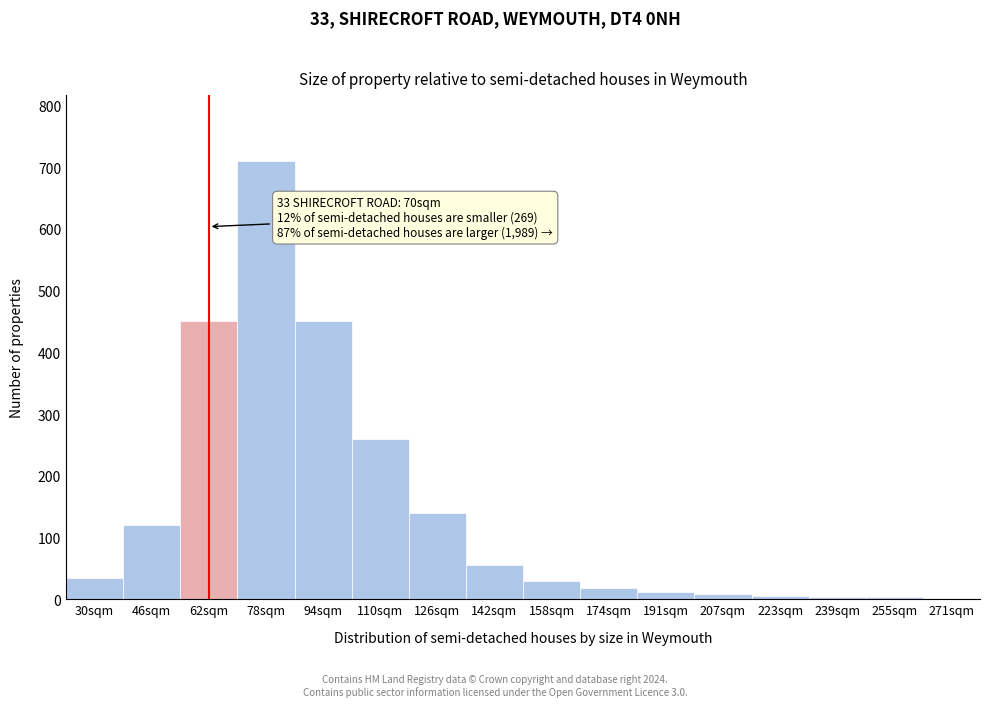

Between 78sqm and 142sqm, which is larger?

78sqm